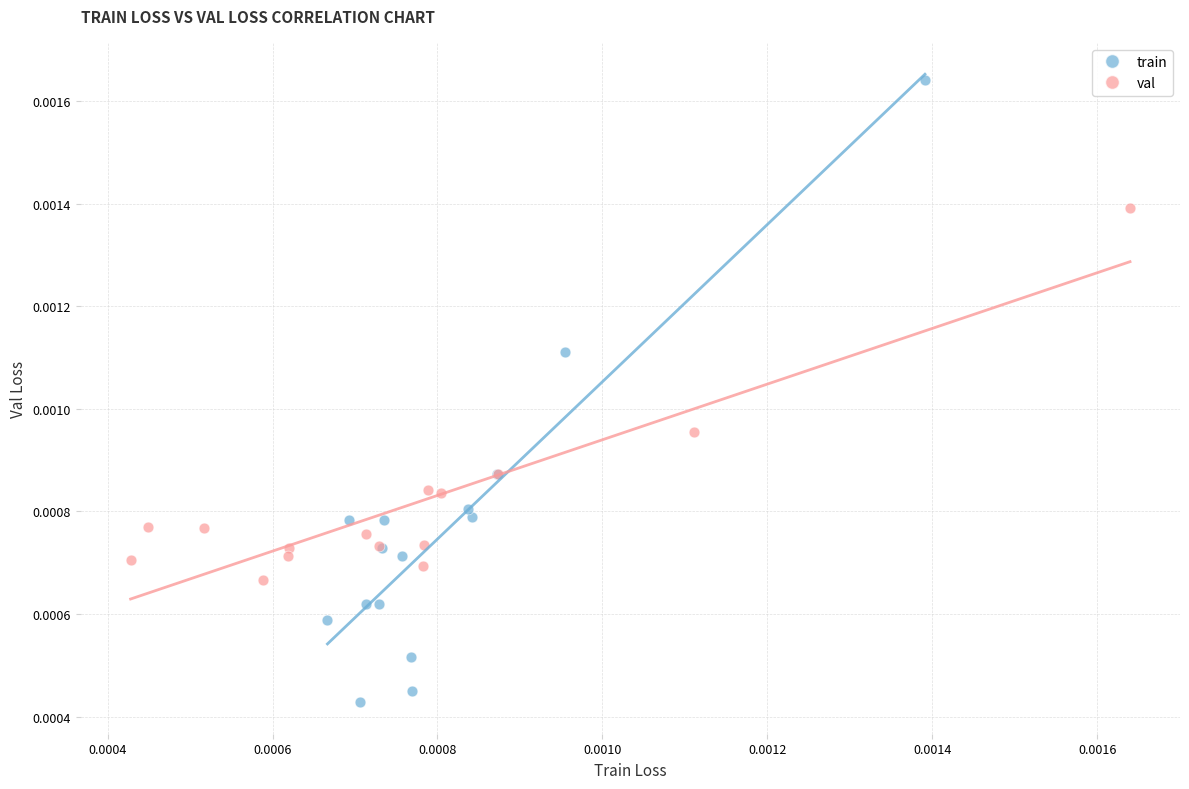

Which series has the widest spread of Y values?

train